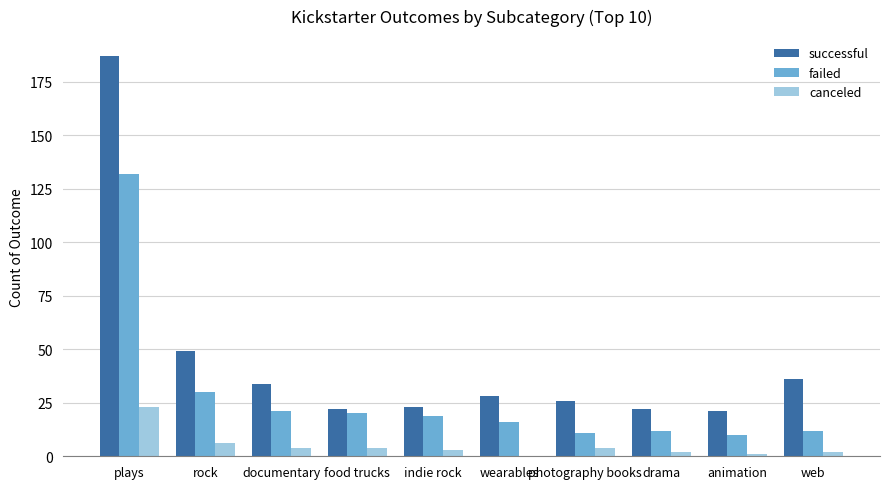

Is the value of canceled at indie rock greater than the value of successful at documentary?

No